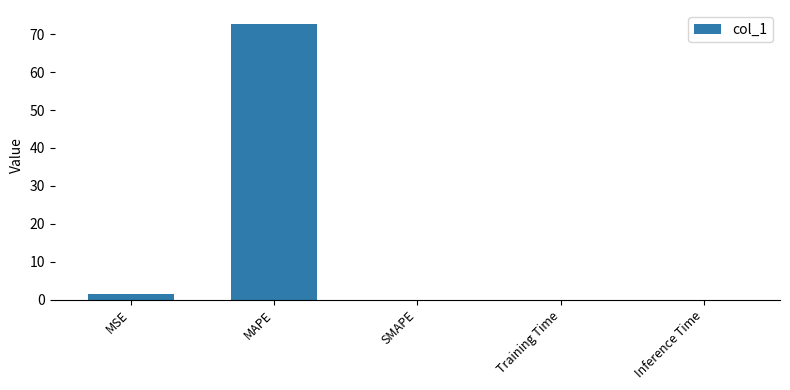

What is the sum of all values?

74.1